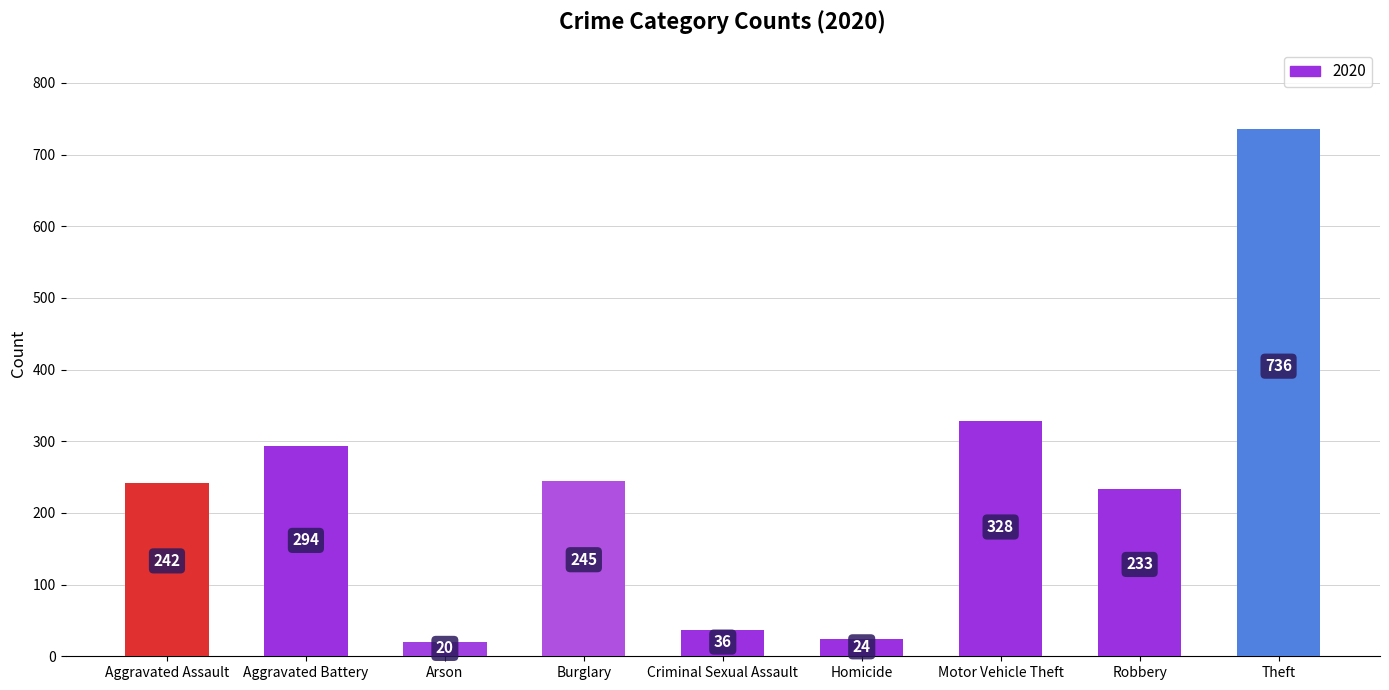

What is the maximum value shown in the chart?

736